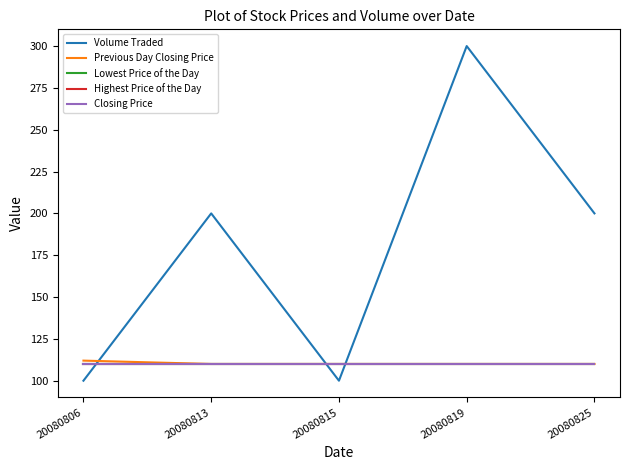

Is this an area chart (filled region under the line)?

No